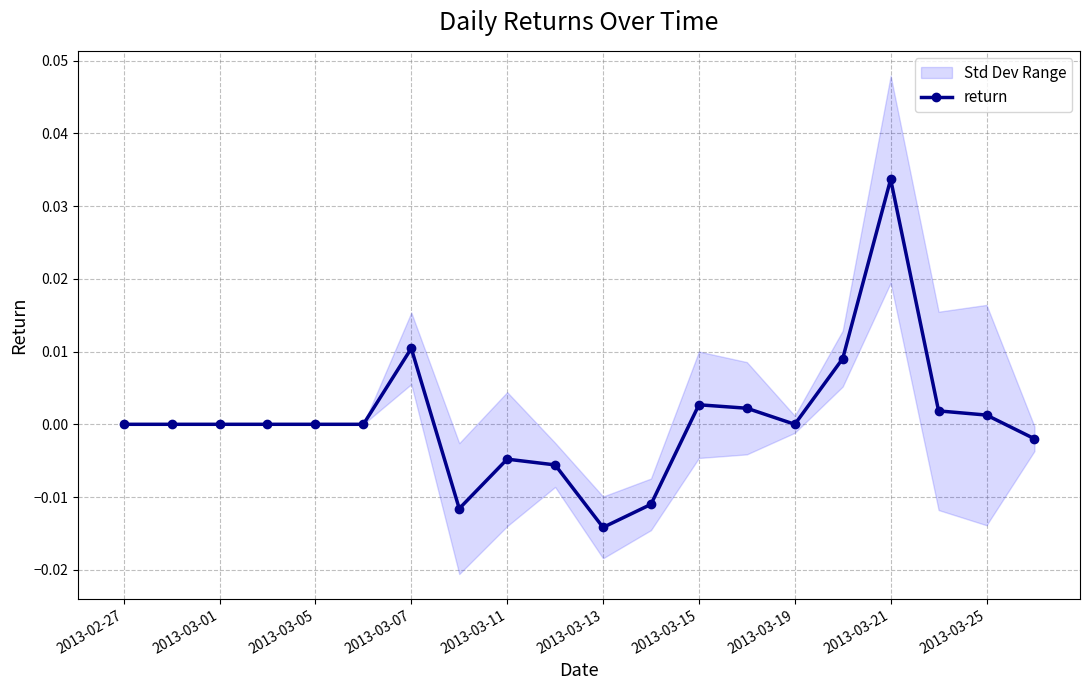

How many points are lower than both their immediate neighbors (excluding endpoints)?

3